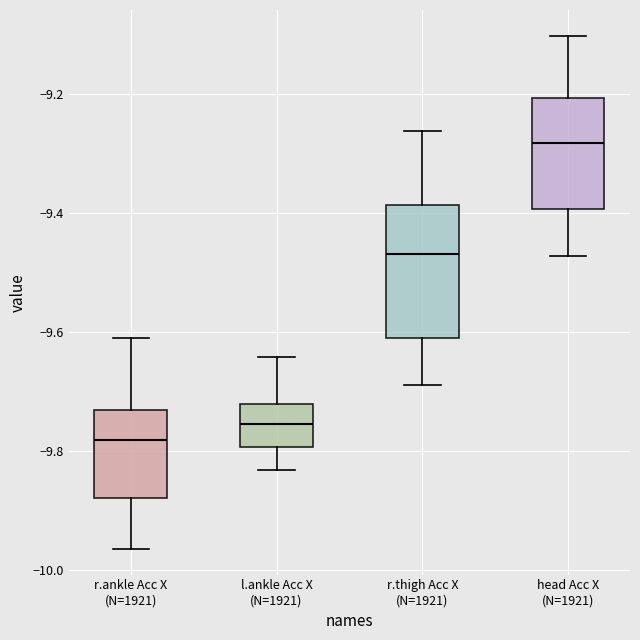

Reading left to right, transcribe this box plot: for each box, give where its median line is, the range the box spans, and where its two whiskers end, as read against the y-axis. The values are not printed on the chart, so give them approximately, as read against the axis.

r.ankle Acc X (N=1921): median -9.78, box -9.88 to -9.72, whiskers -9.96 to -9.60
l.ankle Acc X (N=1921): median -9.76, box -9.80 to -9.72, whiskers -9.84 to -9.64
r.thigh Acc X (N=1921): median -9.46, box -9.60 to -9.38, whiskers -9.68 to -9.26
head Acc X (N=1921): median -9.28, box -9.40 to -9.20, whiskers -9.48 to -9.10